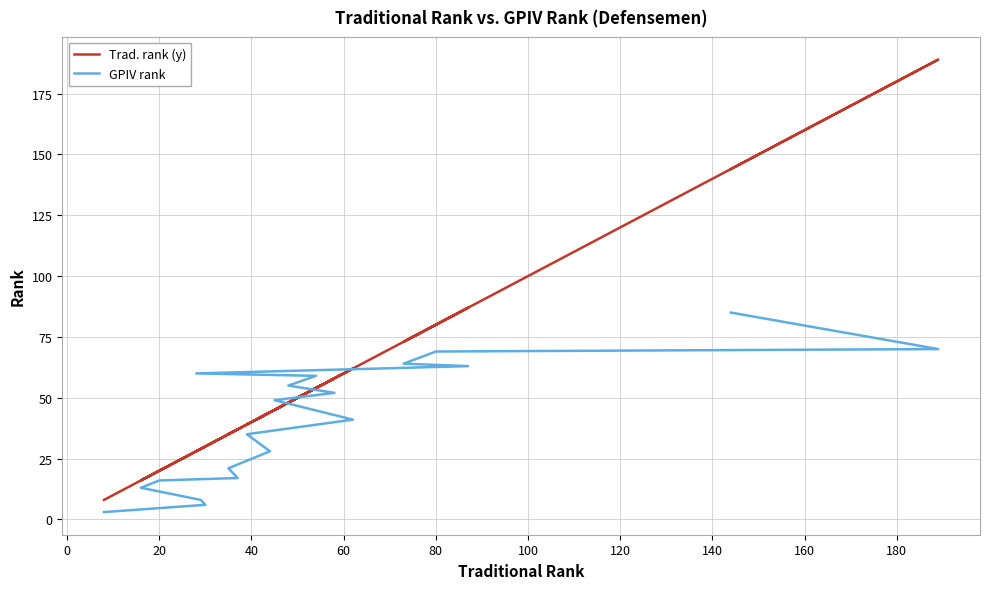

True or false: GPIV rank has more than 1 interior local peaks.

False